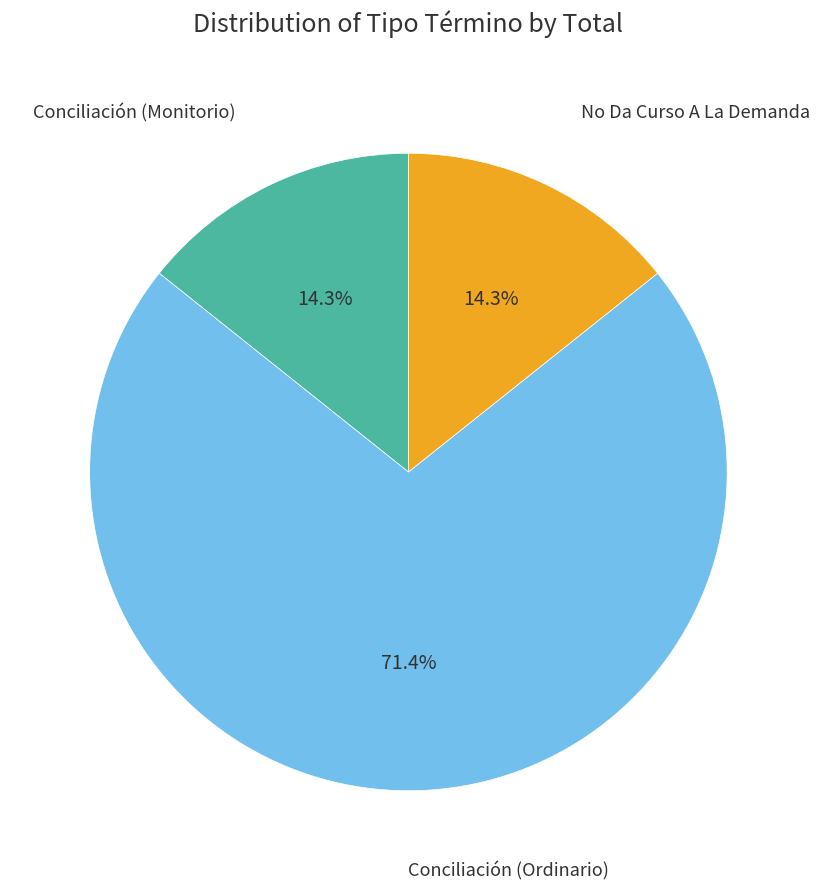

Which slice represents more than half of the pie?

Conciliación (Ordinario)